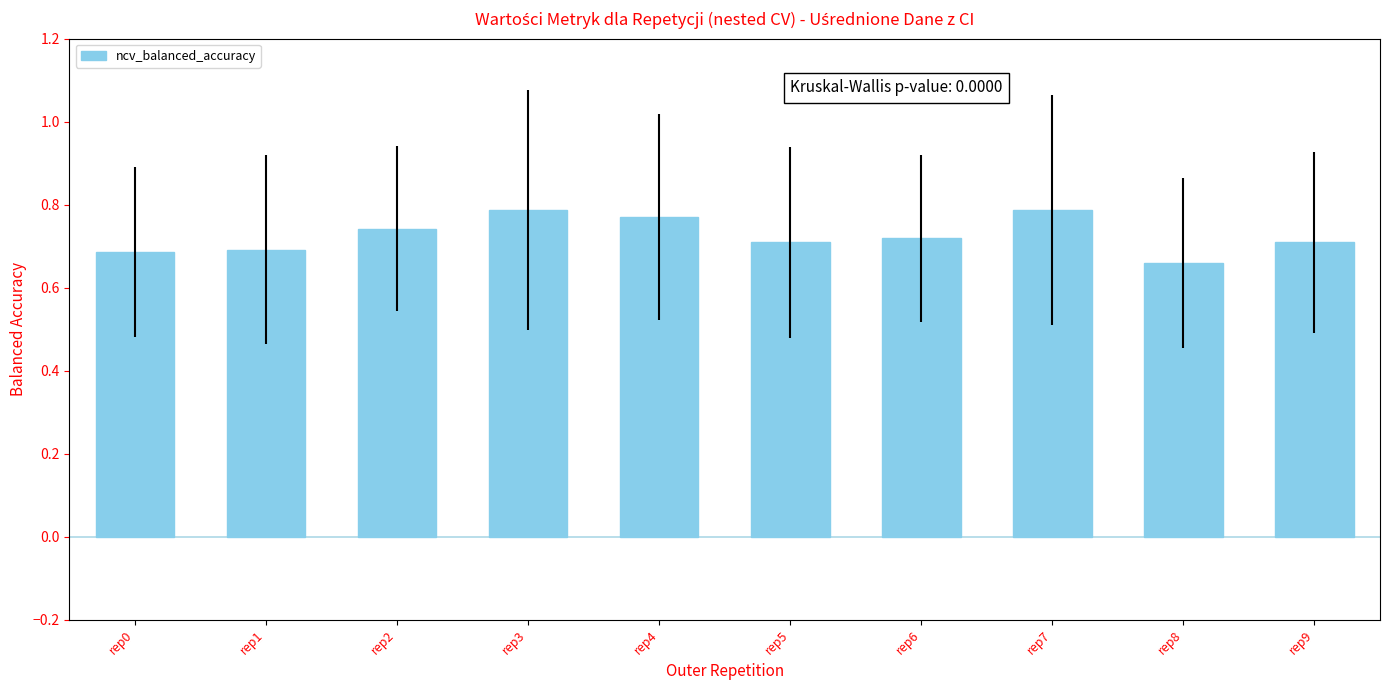

The chart shows a value of 0.7 at rep9. True or false?

True